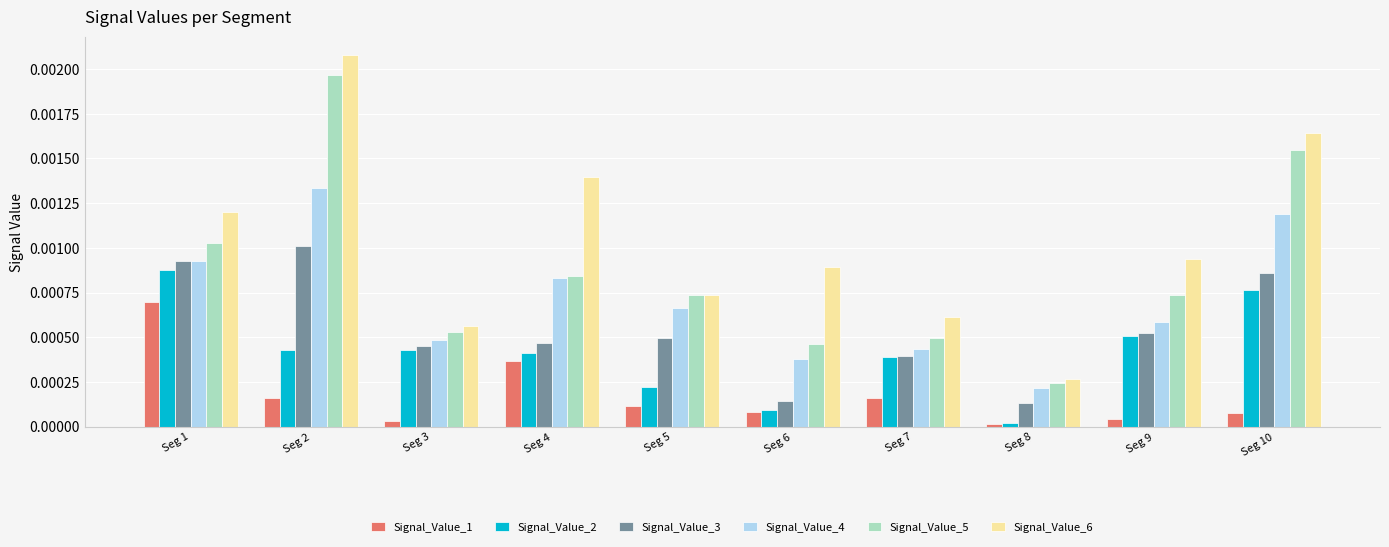

Rank the categories by Signal_Value_4 value from highest to lowest.

Seg 2, Seg 10, Seg 1, Seg 4, Seg 5, Seg 9, Seg 3, Seg 7, Seg 6, Seg 8